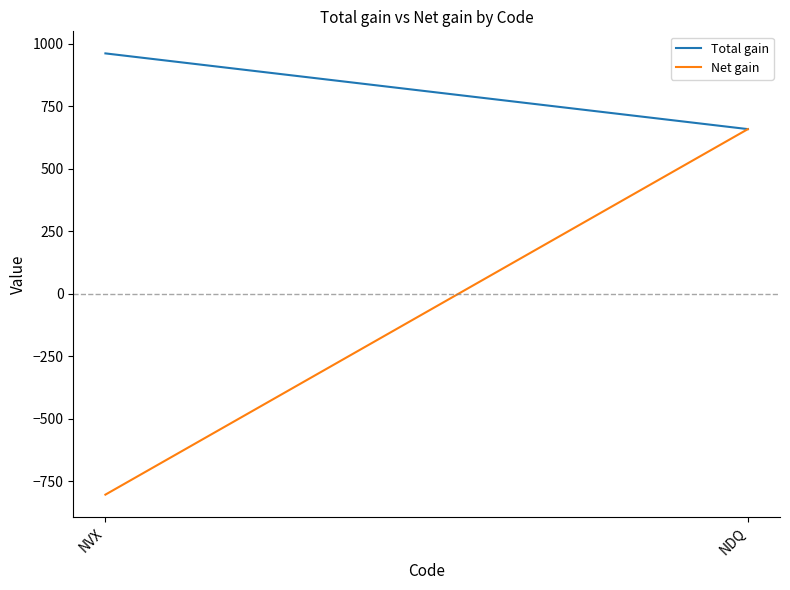

Where is Net gain nearest to the value -72?

NDQ